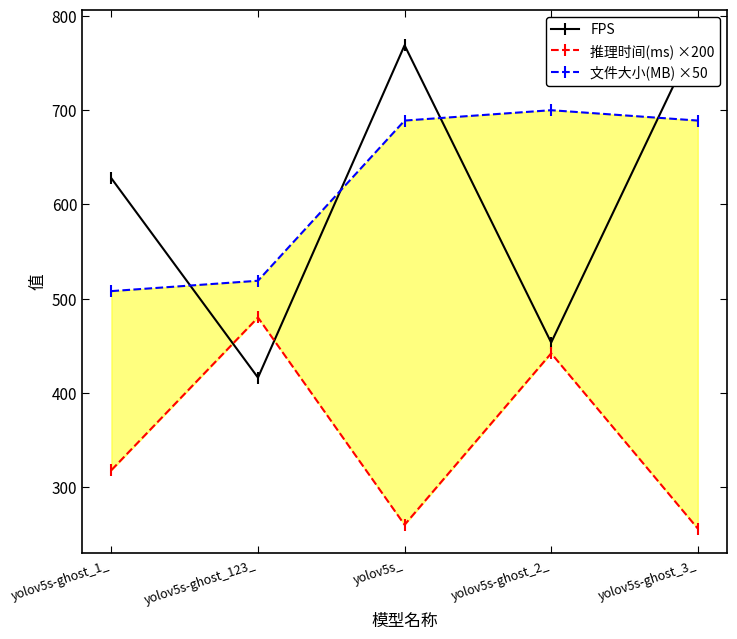

What are all the series names shown in the legend?

FPS, 推理时间(ms) ×200, 文件大小(MB) ×50